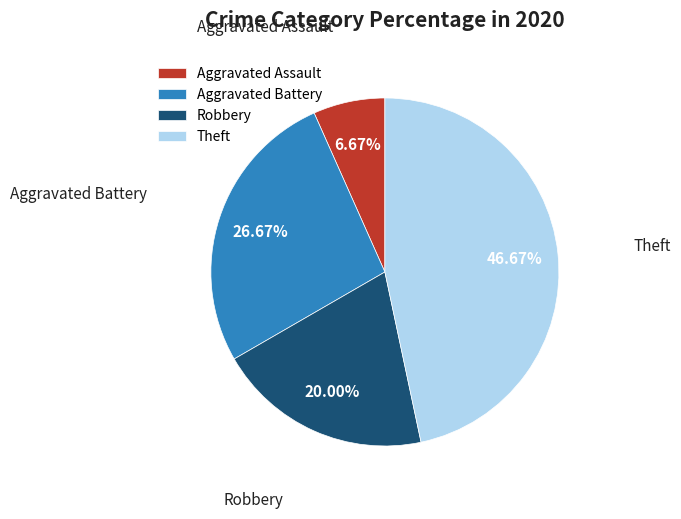

To the nearest percent, what is the average slice percentage?

25%